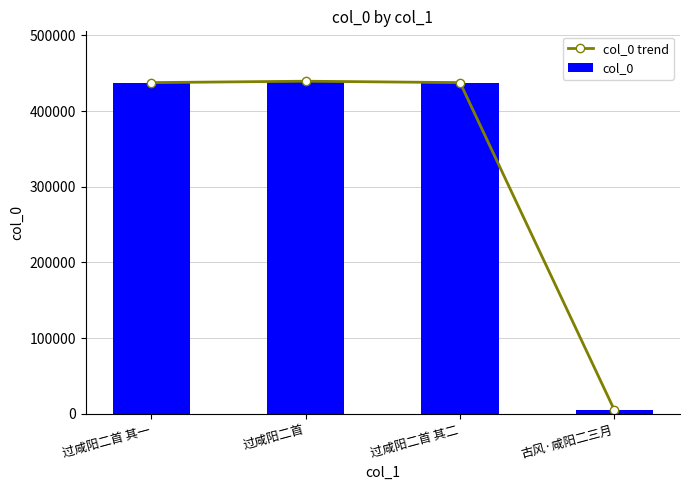

Reading right to left, extract all data points from this chart.

col_0 trend: 古风·咸阳二三月=4719	过咸阳二首 其二=437669	过咸阳二首=439508	过咸阳二首 其一=437668
col_0: 古风·咸阳二三月=4719	过咸阳二首 其二=437669	过咸阳二首=439508	过咸阳二首 其一=437668